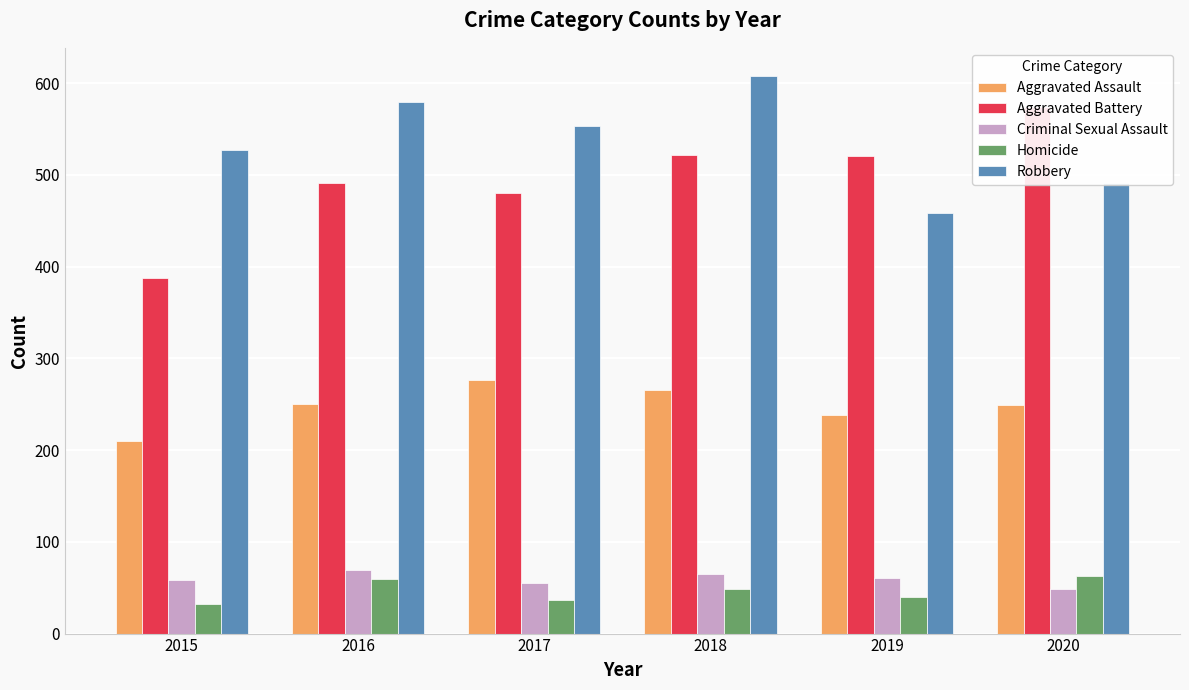

List the labels in order of Criminal Sexual Assault value, smallest first.

2020, 2017, 2015, 2019, 2018, 2016